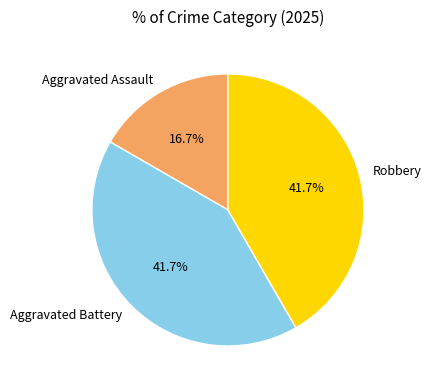

What percentage do Aggravated Assault and Robbery together represent?

58.3%